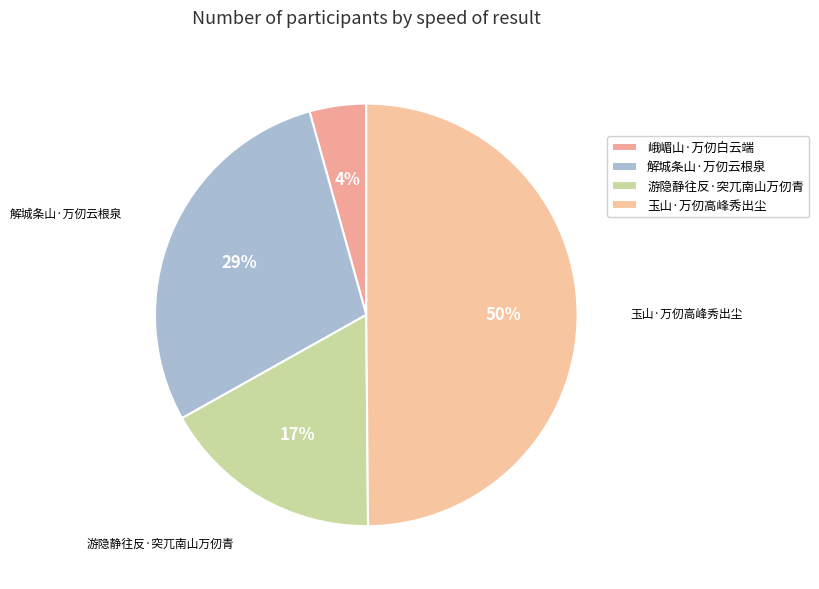

Which has a higher value, 游隐静往反·突兀南山万仞青 or 解城条山·万仞云根泉?

解城条山·万仞云根泉